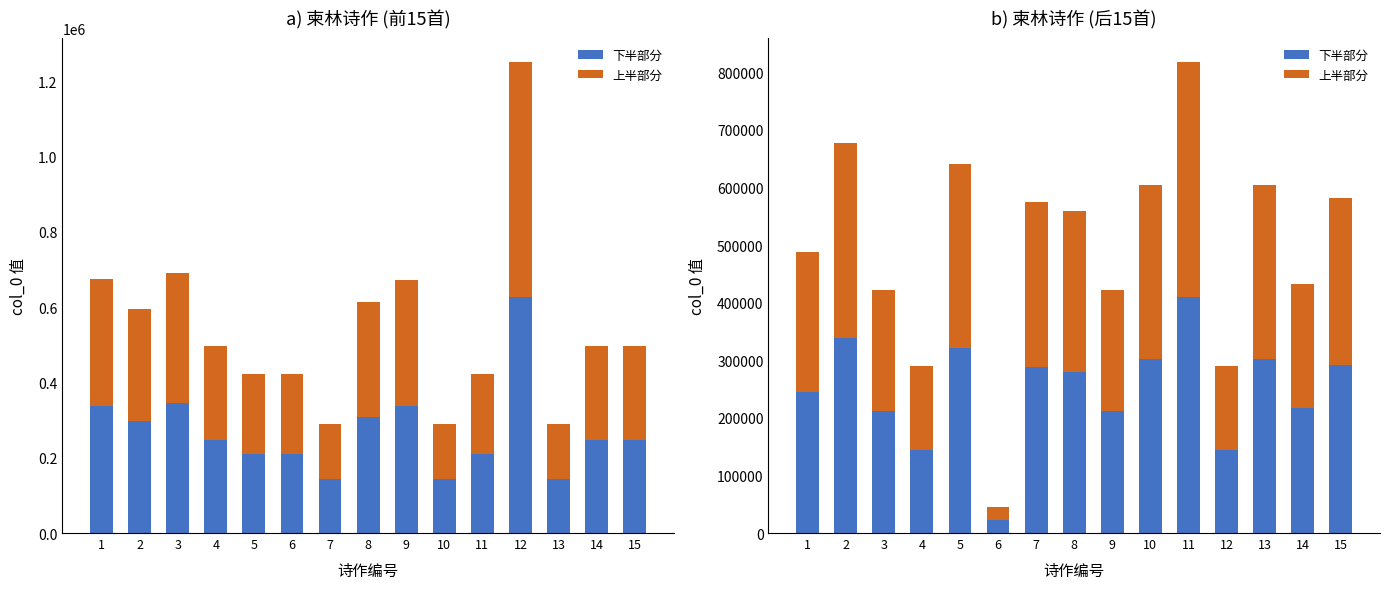

Which has a higher value, 3 or 12?

3